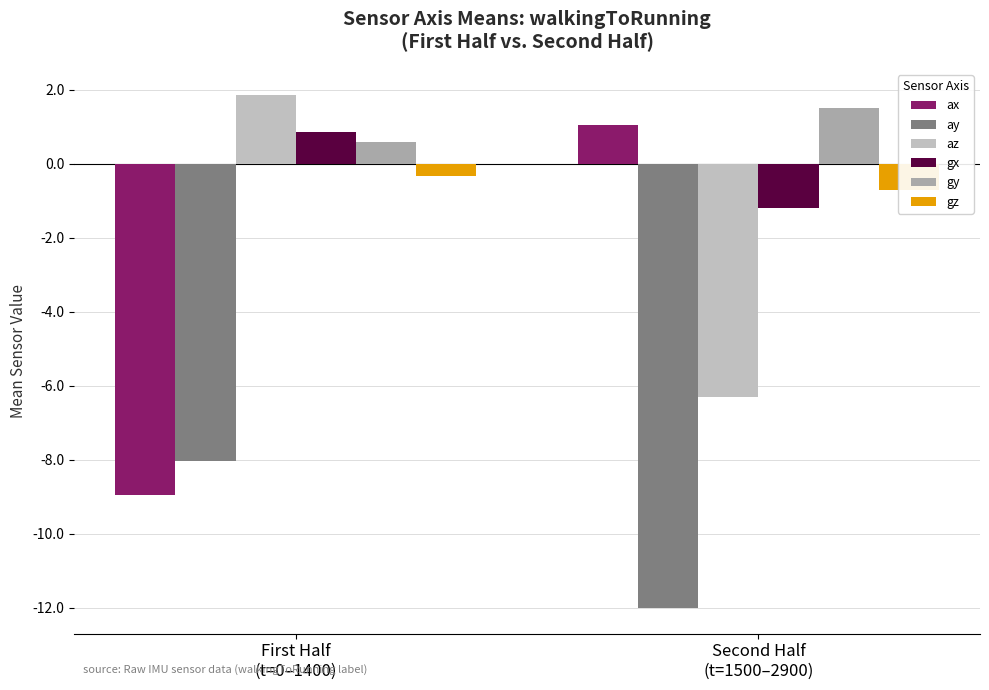

List the series in order of their peak value, highest first.

az, gy, ax, gx, gz, ay